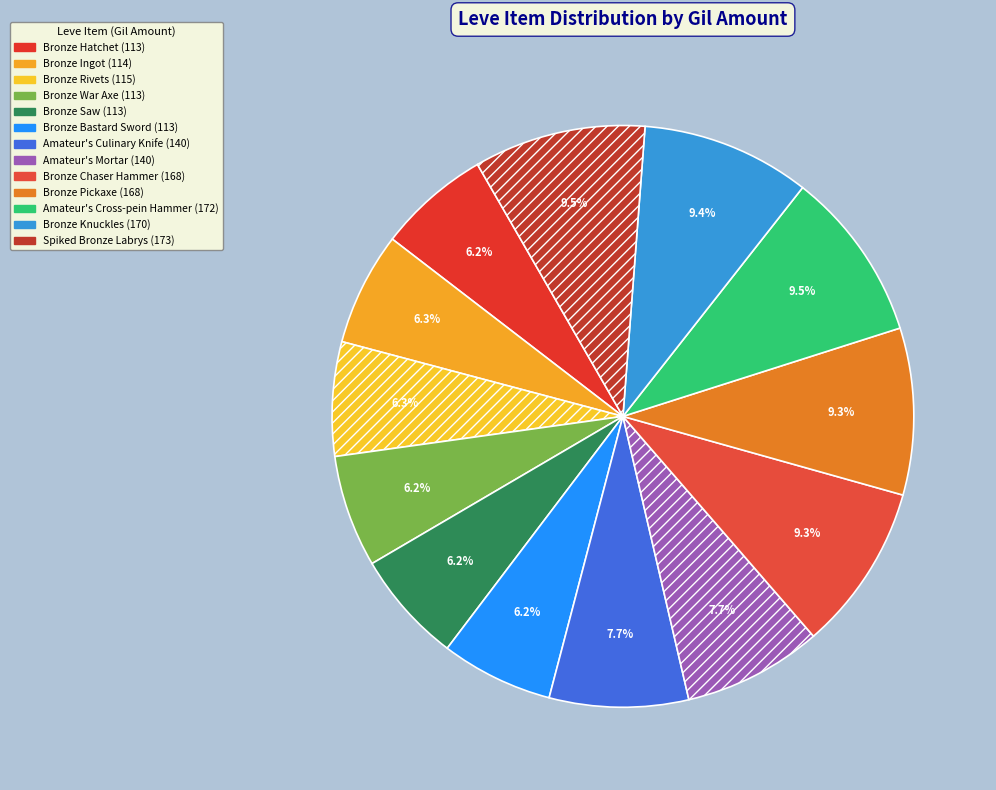

Is it true that Bronze Ingot is 1% of the pie?

False